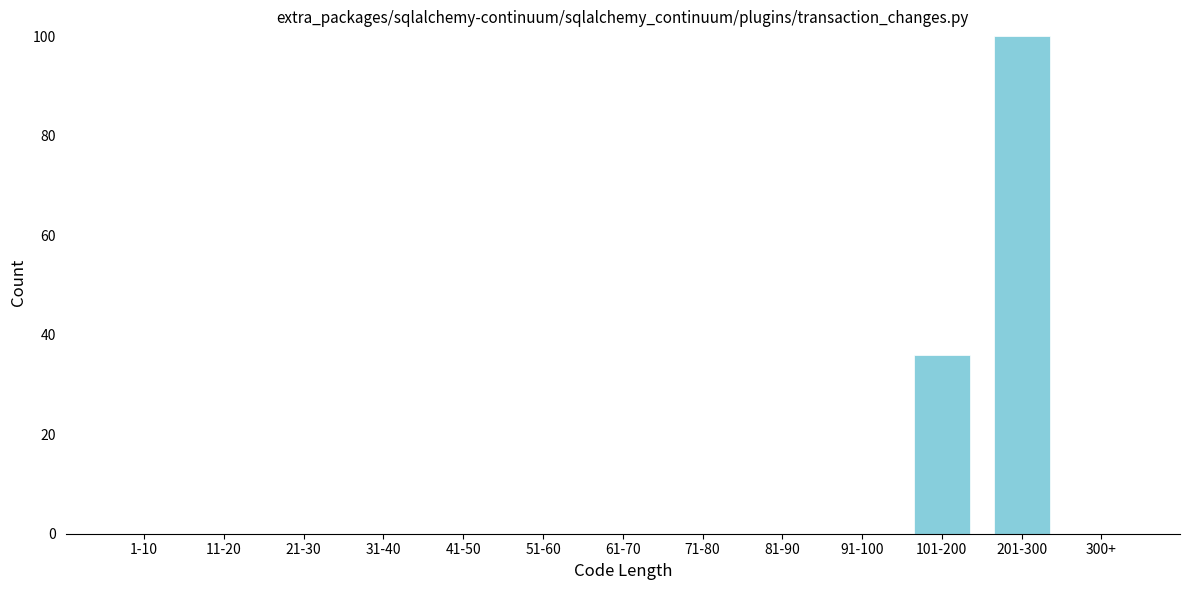

Reading left to right, extract all data points from this chart.

1-10=0	11-20=0	21-30=0	31-40=0	41-50=0	51-60=0	61-70=0	71-80=0	81-90=0	91-100=0	101-200=36	201-300=100	300+=0